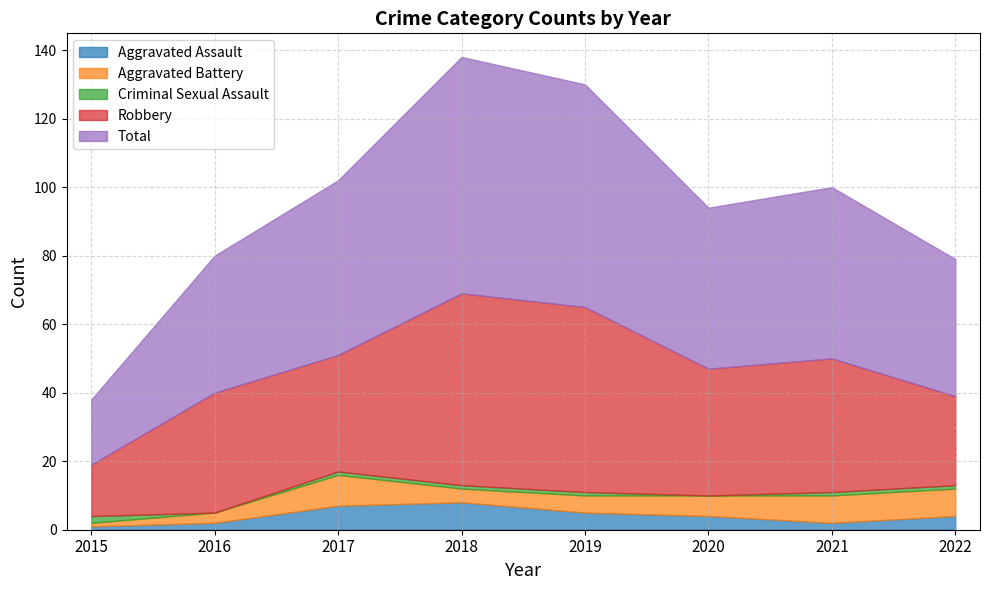

At which category is the sum across all series the highest?

2018